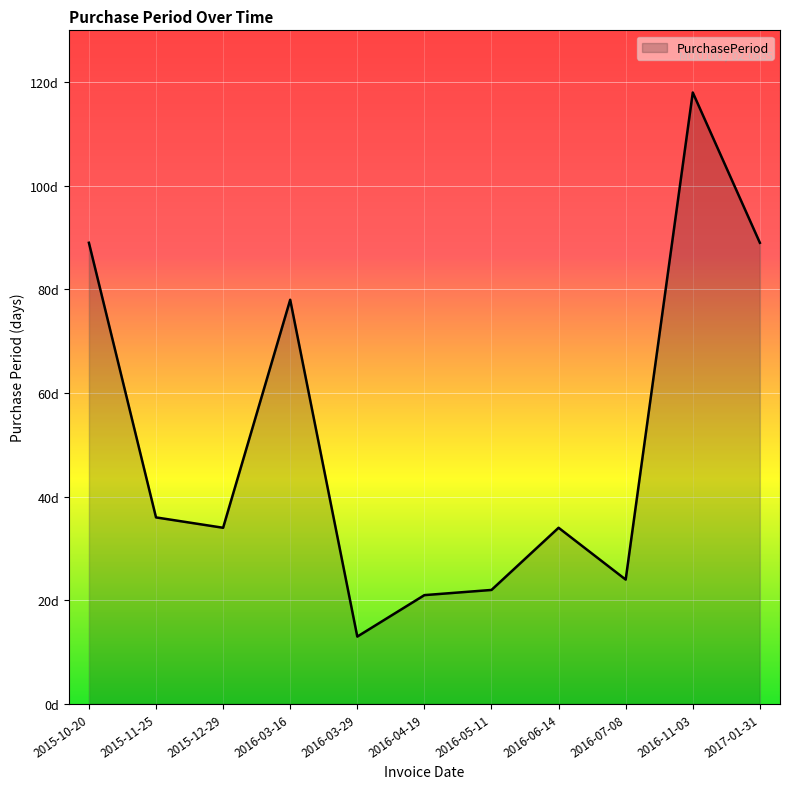

Does the chart have visible grid lines?

Yes